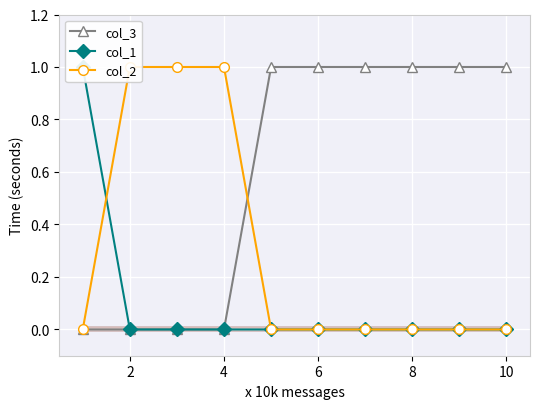

Which series has the largest total across all categories?

col_3